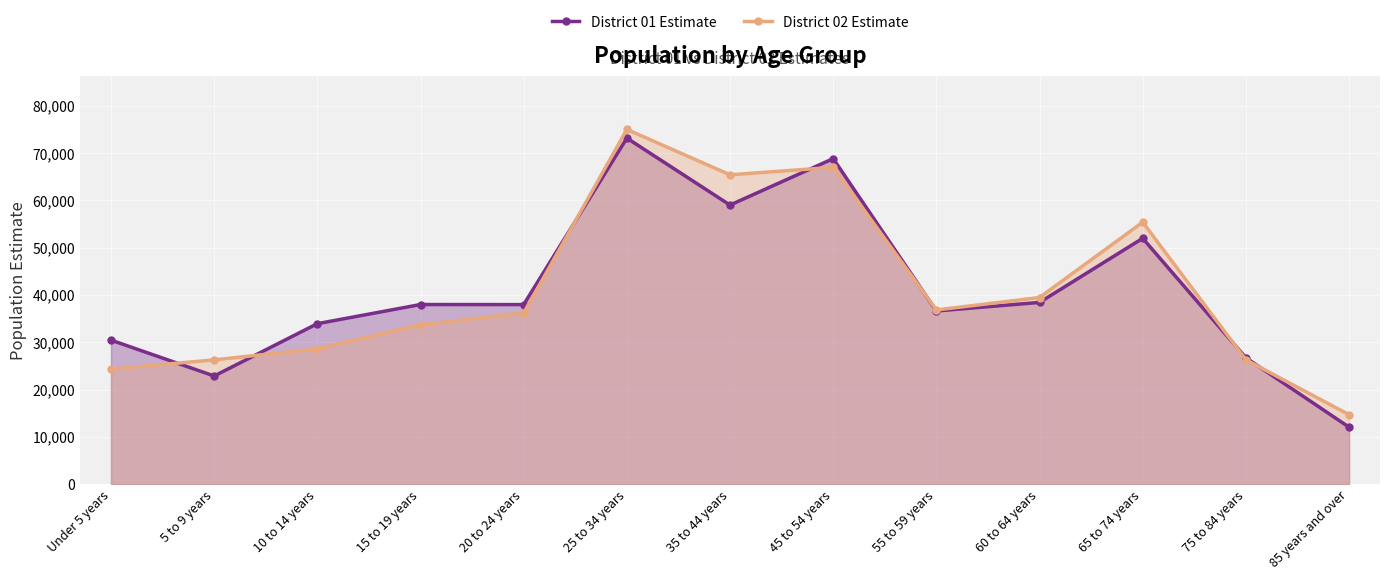

Is the value of District 02 Estimate at Under 5 years greater than the value of District 01 Estimate at 35 to 44 years?

No